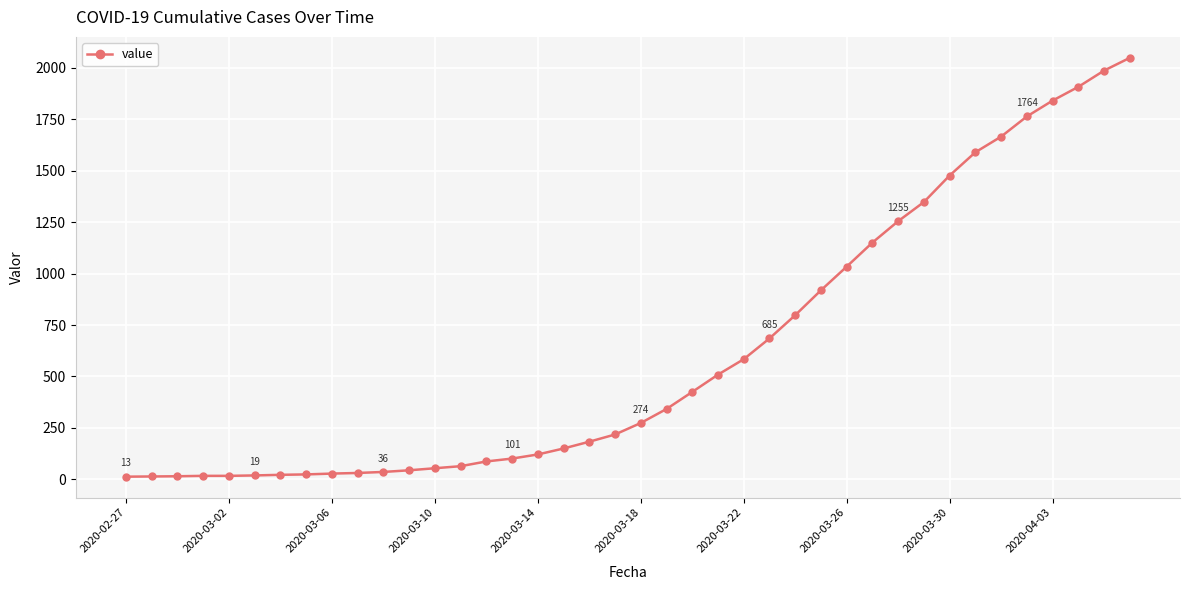

What is the difference between the maximum and minimum values?

2036